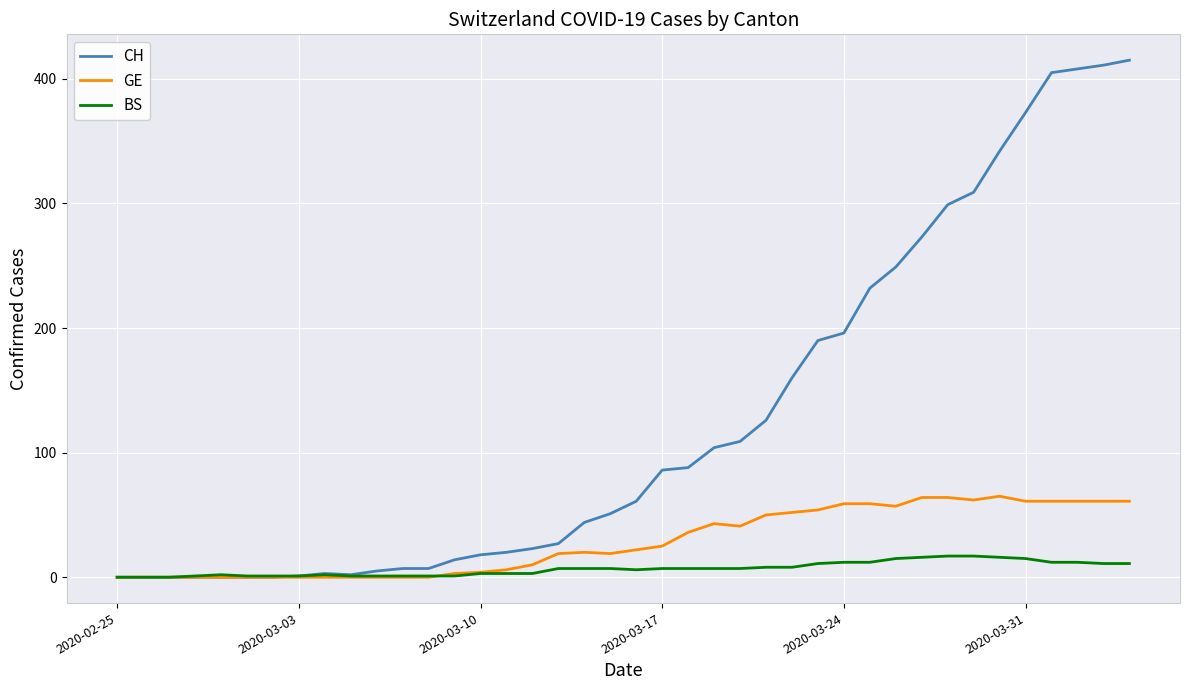

What is the maximum value shown in the chart?

415